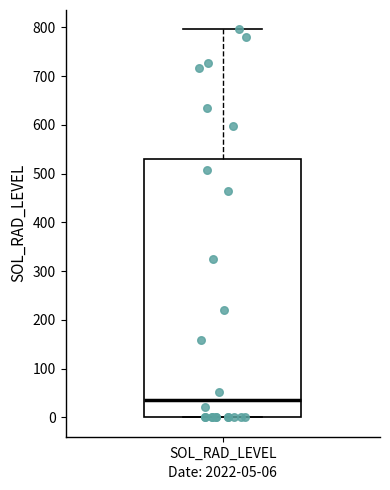

Read this box plot against the y-axis: the position of the median line, the range covered by the box, and the ends of both whiskers. The values are not printed on the chart, so give them approximately, as read against the axis.

median 40, box 0 to 530, whiskers 0 to 800